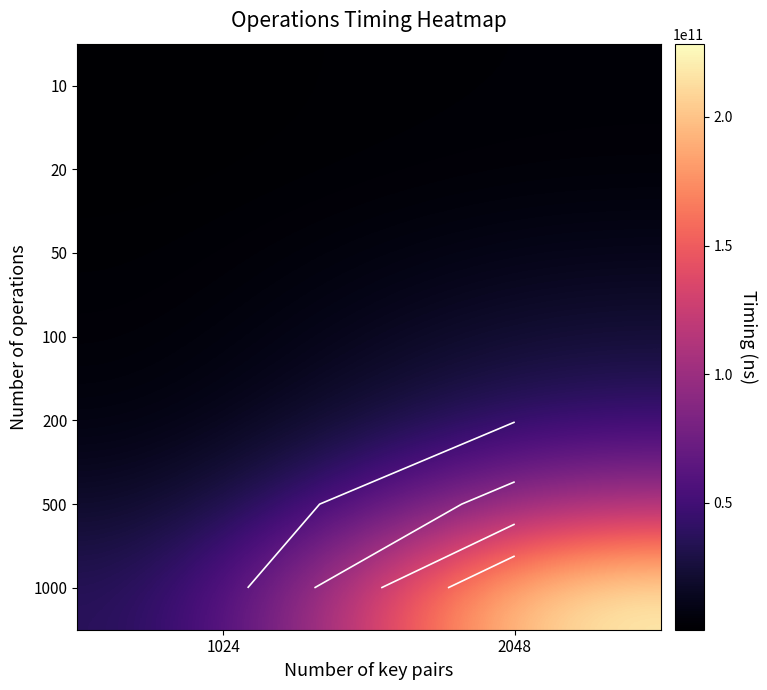

The 500 series shows 108843314700 at 2048. True or false?

True